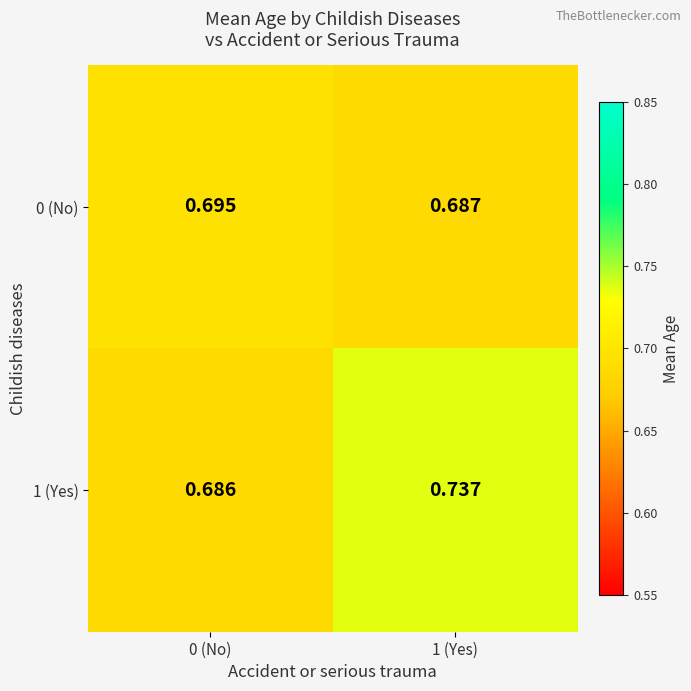

How many series are shown in this chart?

2